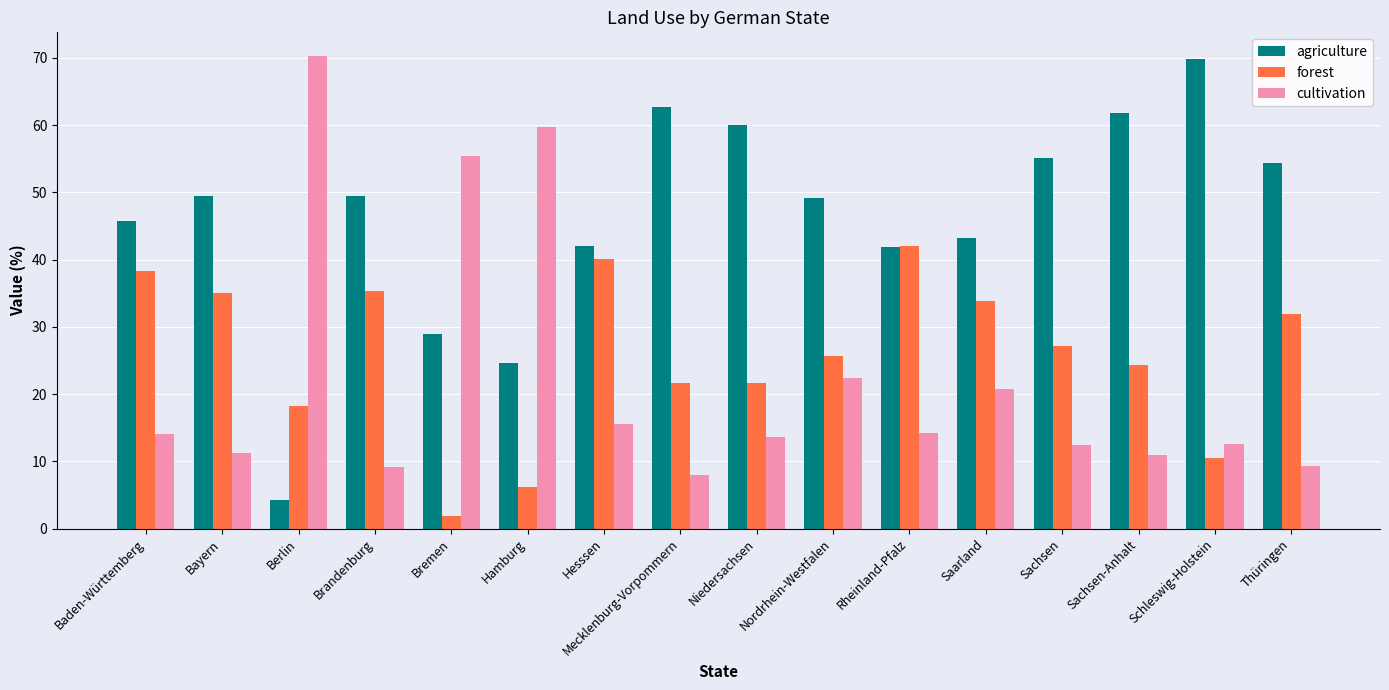

True or false: forest has a value of 31.9 at Thüringen.

True